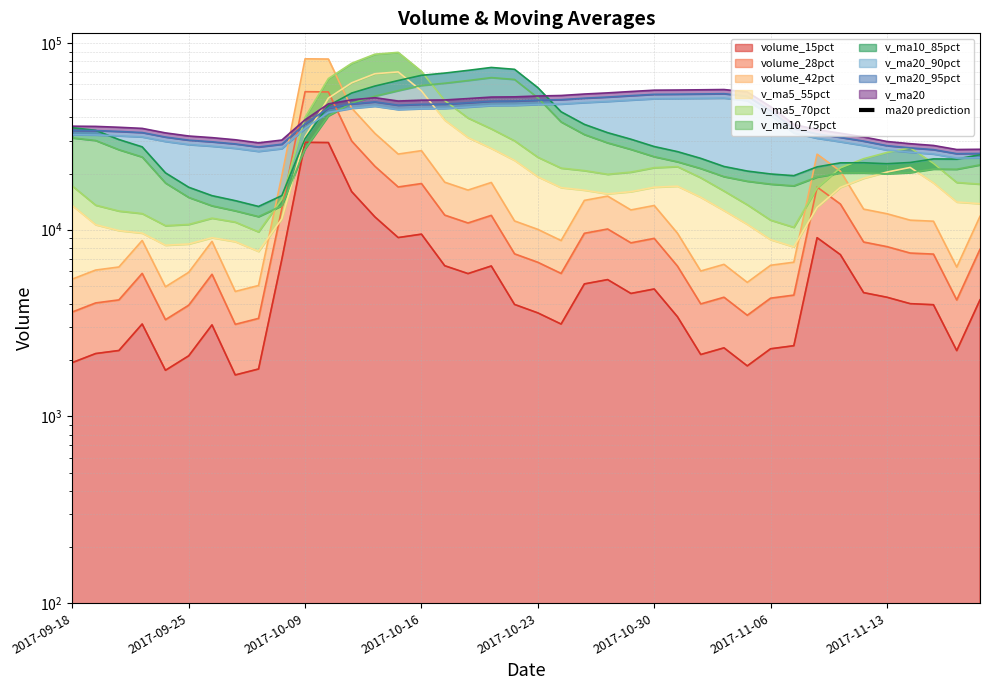

What is the sum of all values?

55197593.3